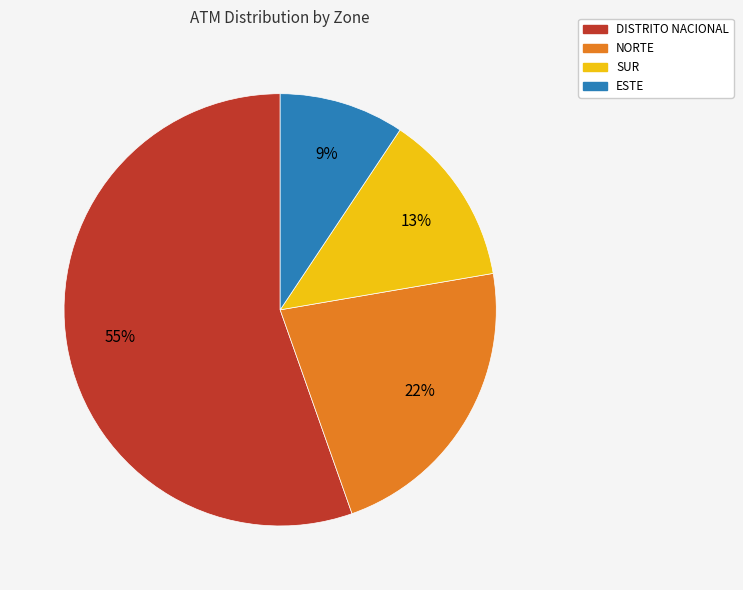

True or false: ESTE accounts for 18% of the total.

False